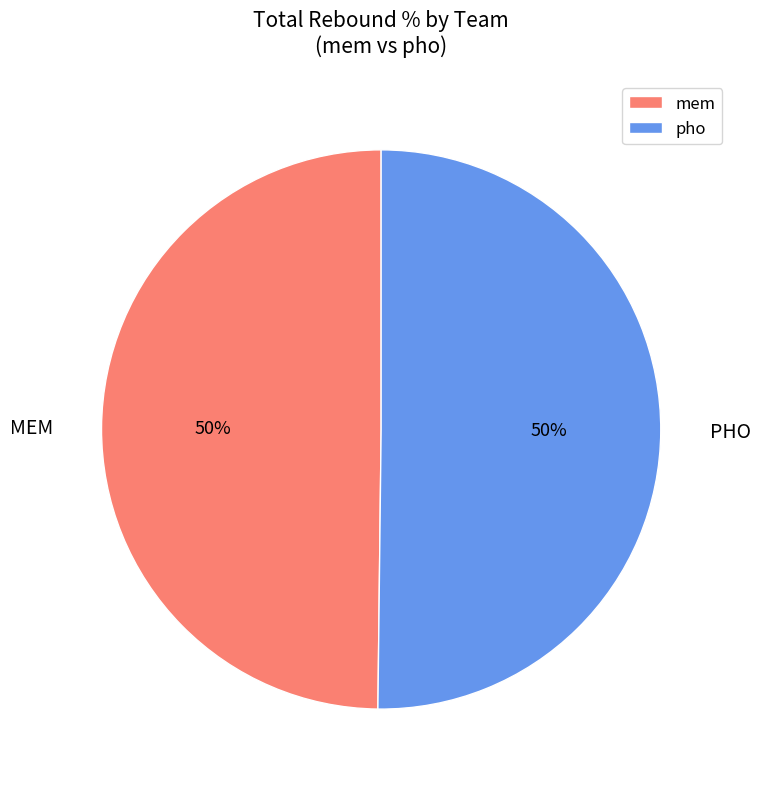

Combined, do mem and pho account for over 50%?

Yes